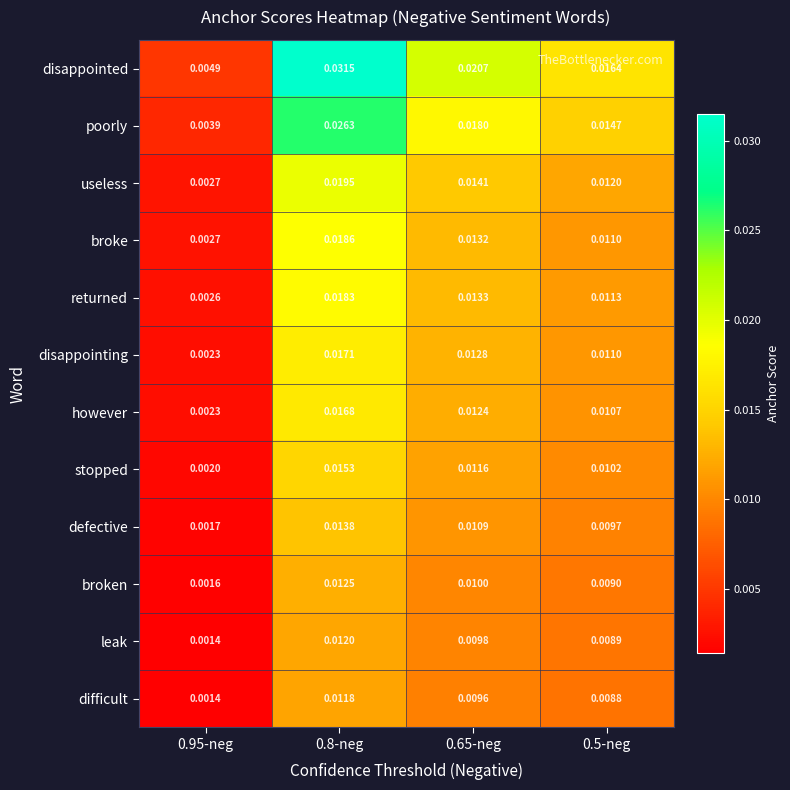

At 0.8-neg, list the series in order from largest to smallest.

disappointed, poorly, useless, broke, returned, disappointing, however, stopped, defective, broken, leak, difficult